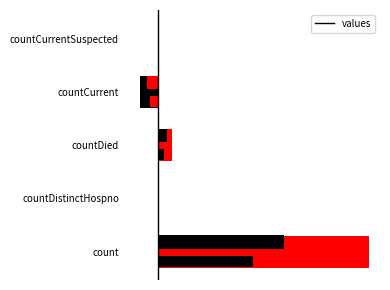

How many data points does each series have?

5